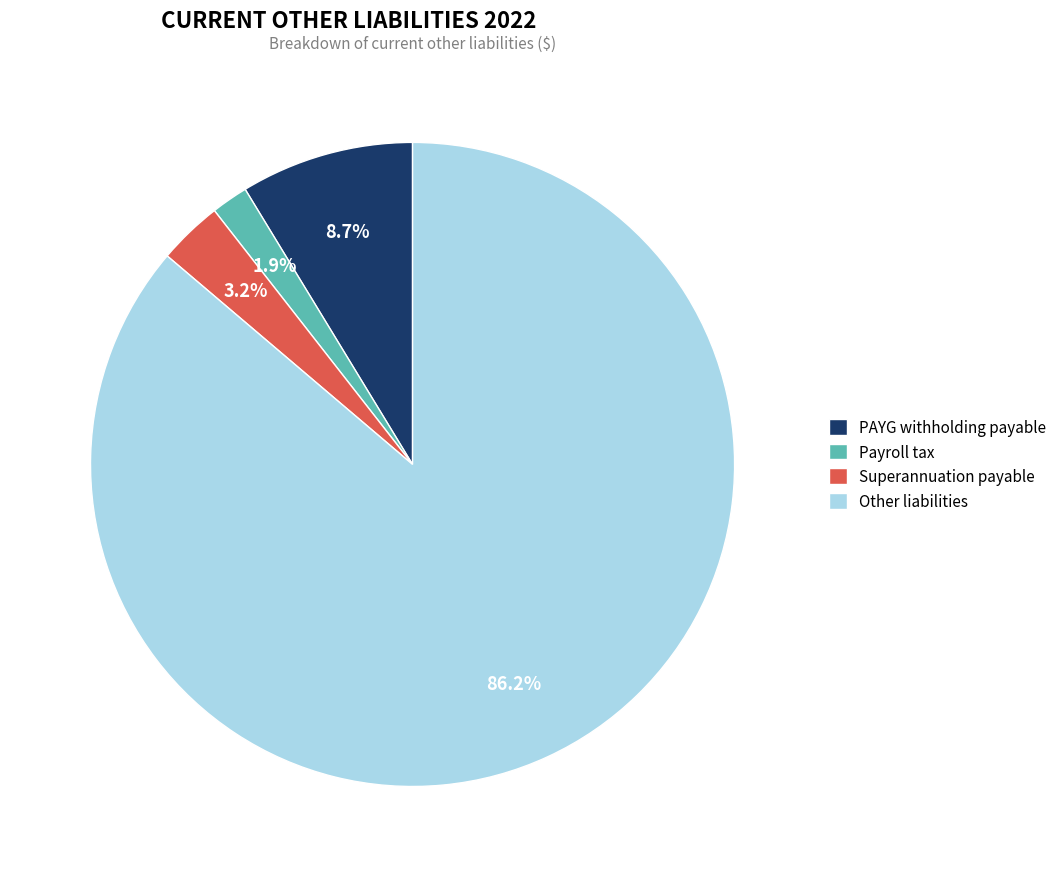

Between Payroll tax and Superannuation payable, which is larger?

Superannuation payable